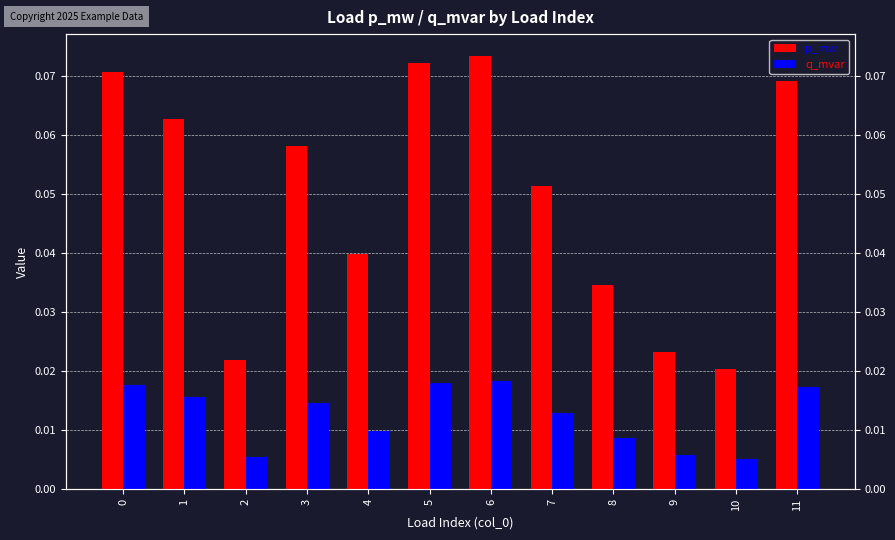

What is the sum of all q_mvar values?

0.1